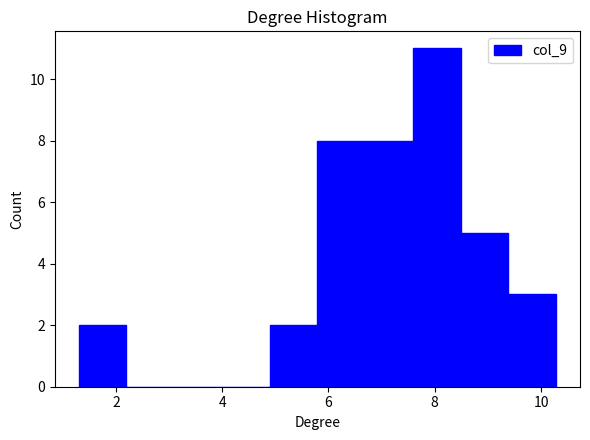

Over which range of the x-axis is the bar tallest?

7.6 to 8.4